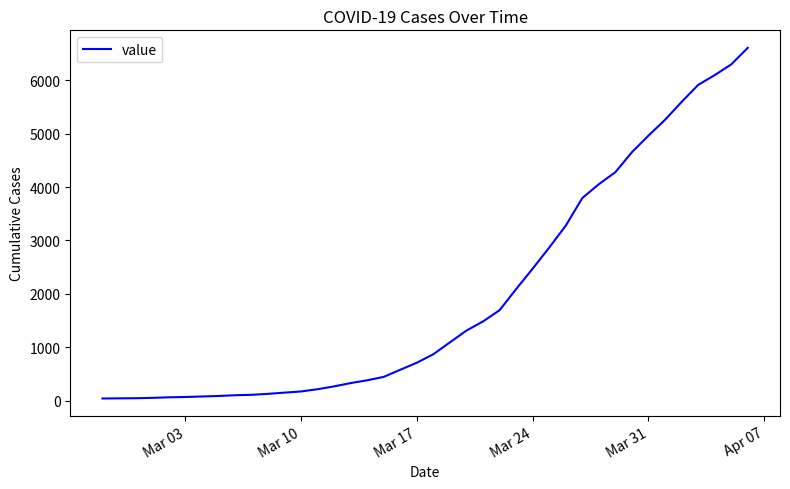

What is the maximum value shown in the chart?

6606